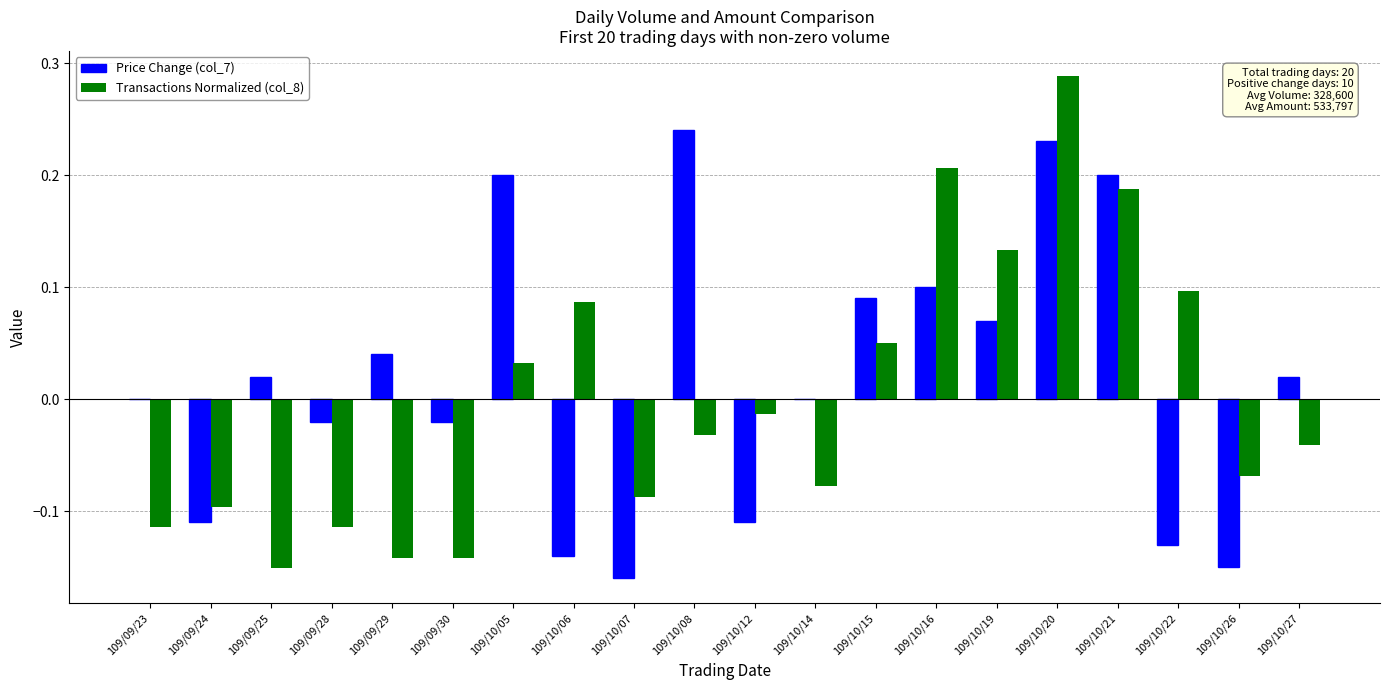

True or false: Price Change (col_7) has a value of 0.1 at 109/10/20.

False